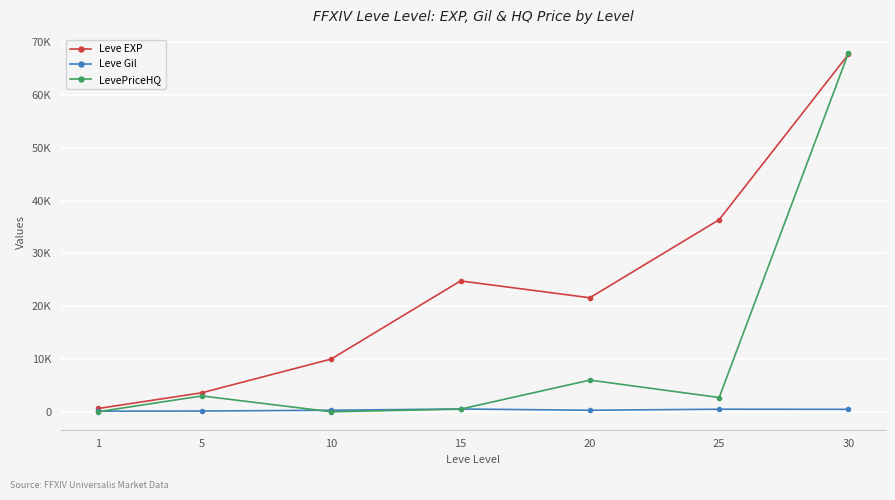

At which label is LevePriceHQ closest to 34000?

20